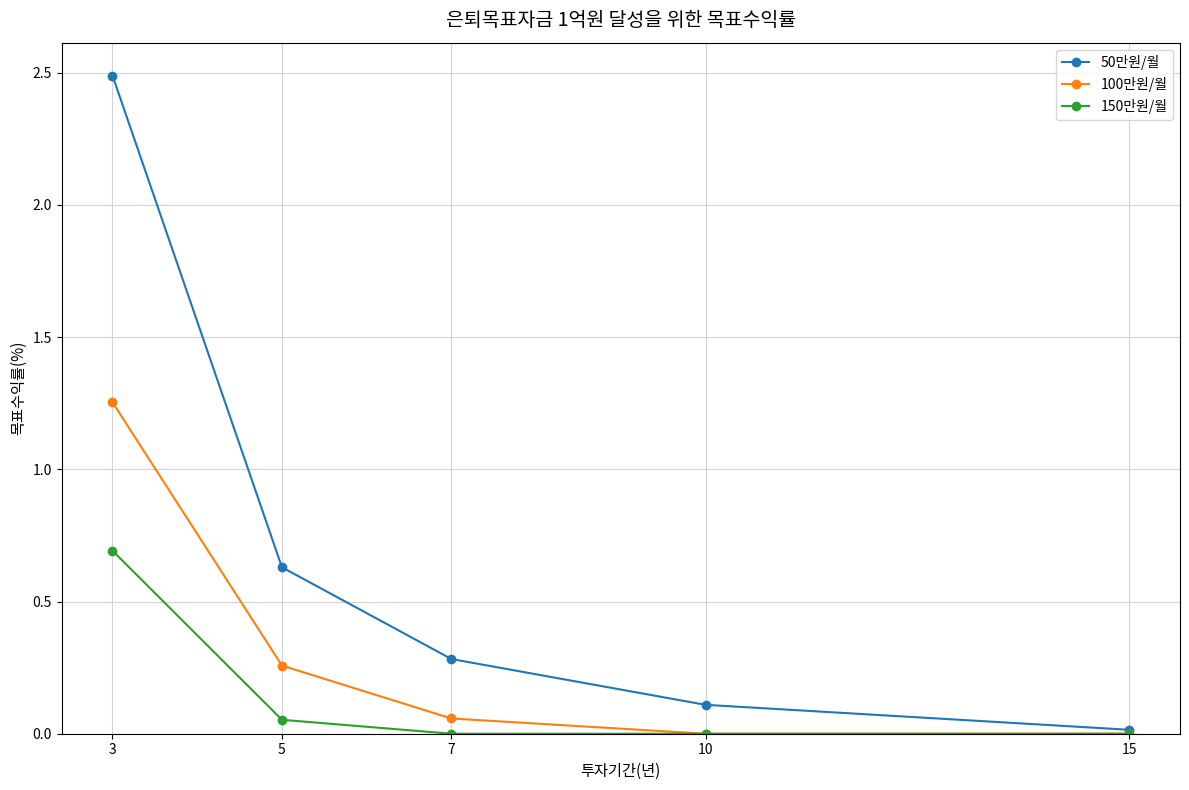

The value of 50만원/월 at 5 is 0.4. True or false?

False